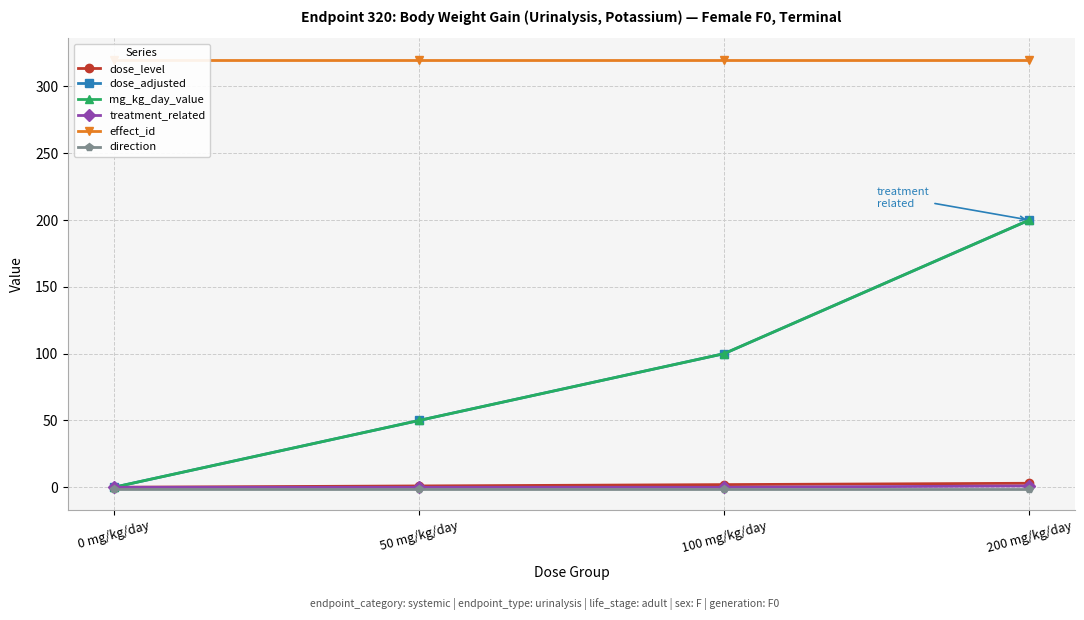

What is the total value across all series at 50 mg/kg/day?

420